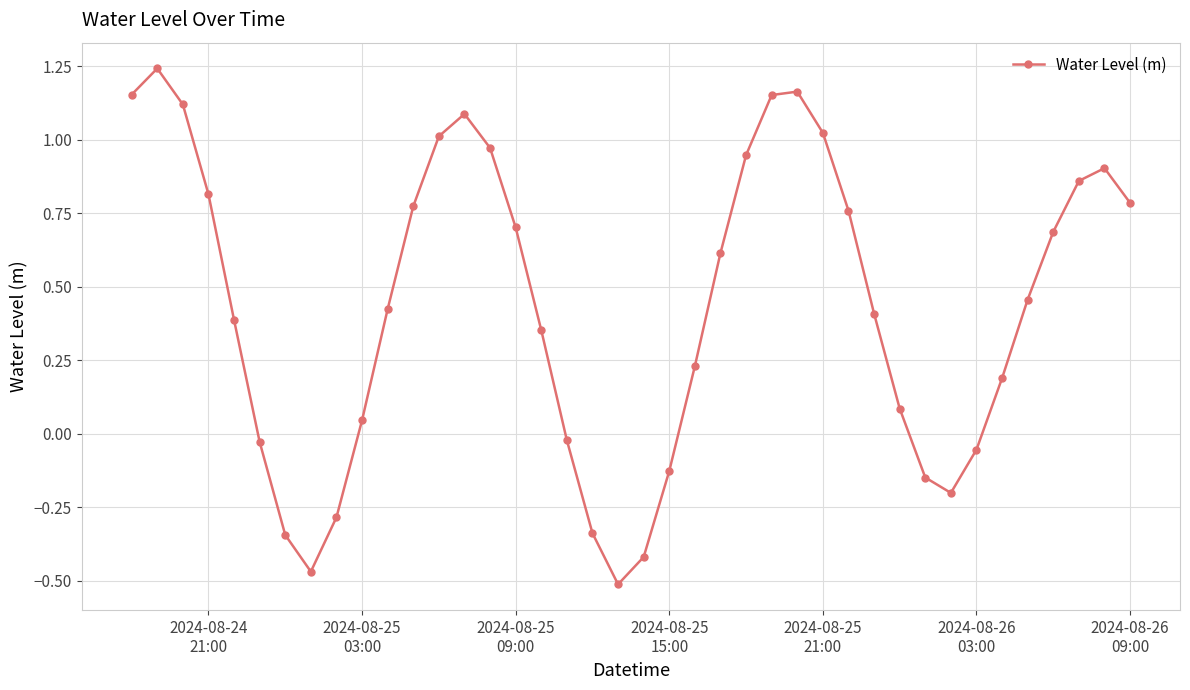

What is the difference between the maximum and minimum values?

1.8